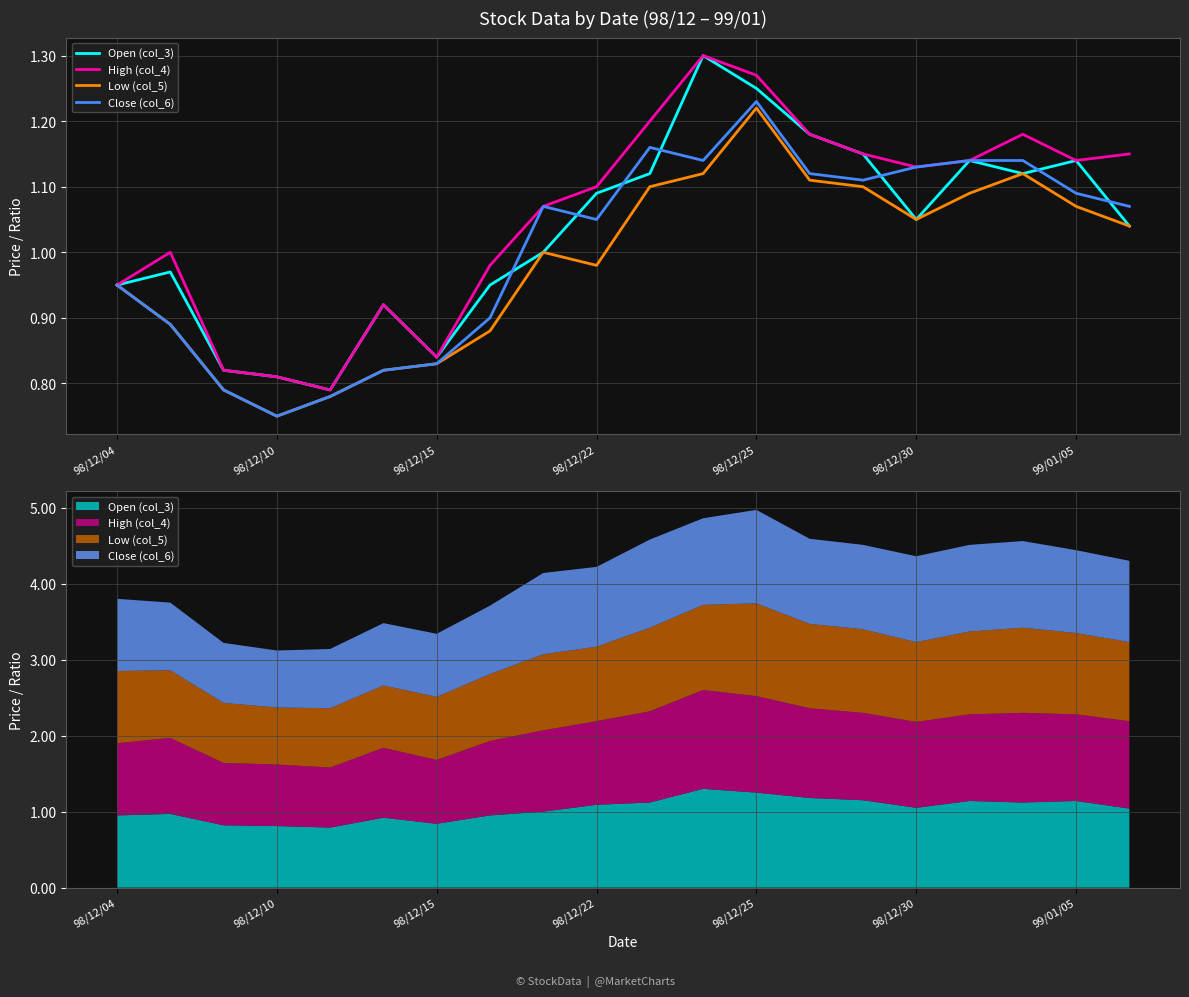

What is the difference between the second highest and second lowest values in the Low (col_5) series?

0.3